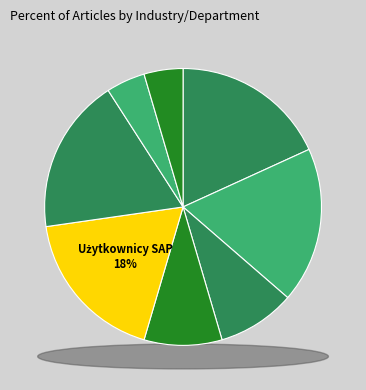

Does Branża: Użytkownicy SAP represent more than half of the total?

No